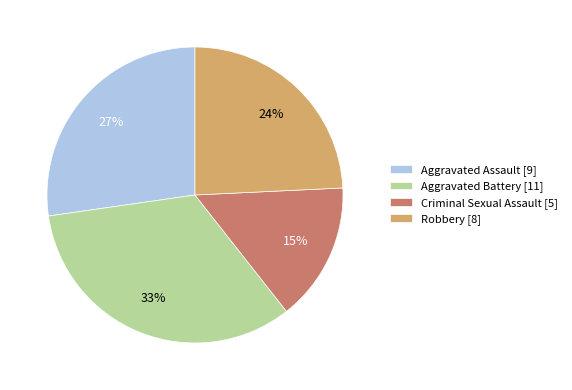

Is the sum of Aggravated Battery and Robbery greater than half?

Yes